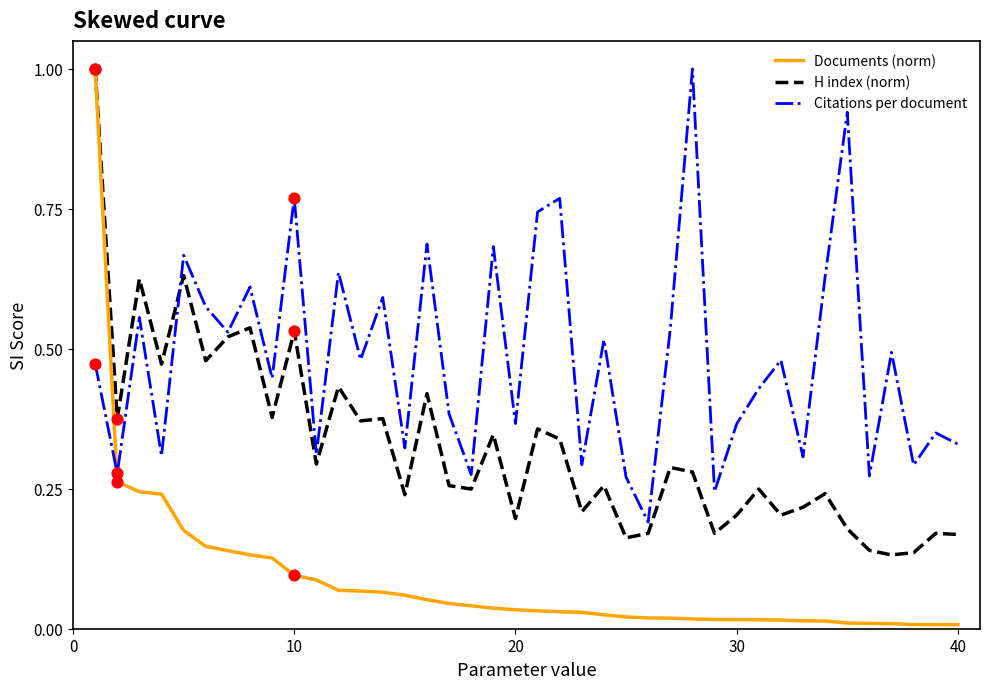

Which series has the largest total across all categories?

Citations per document